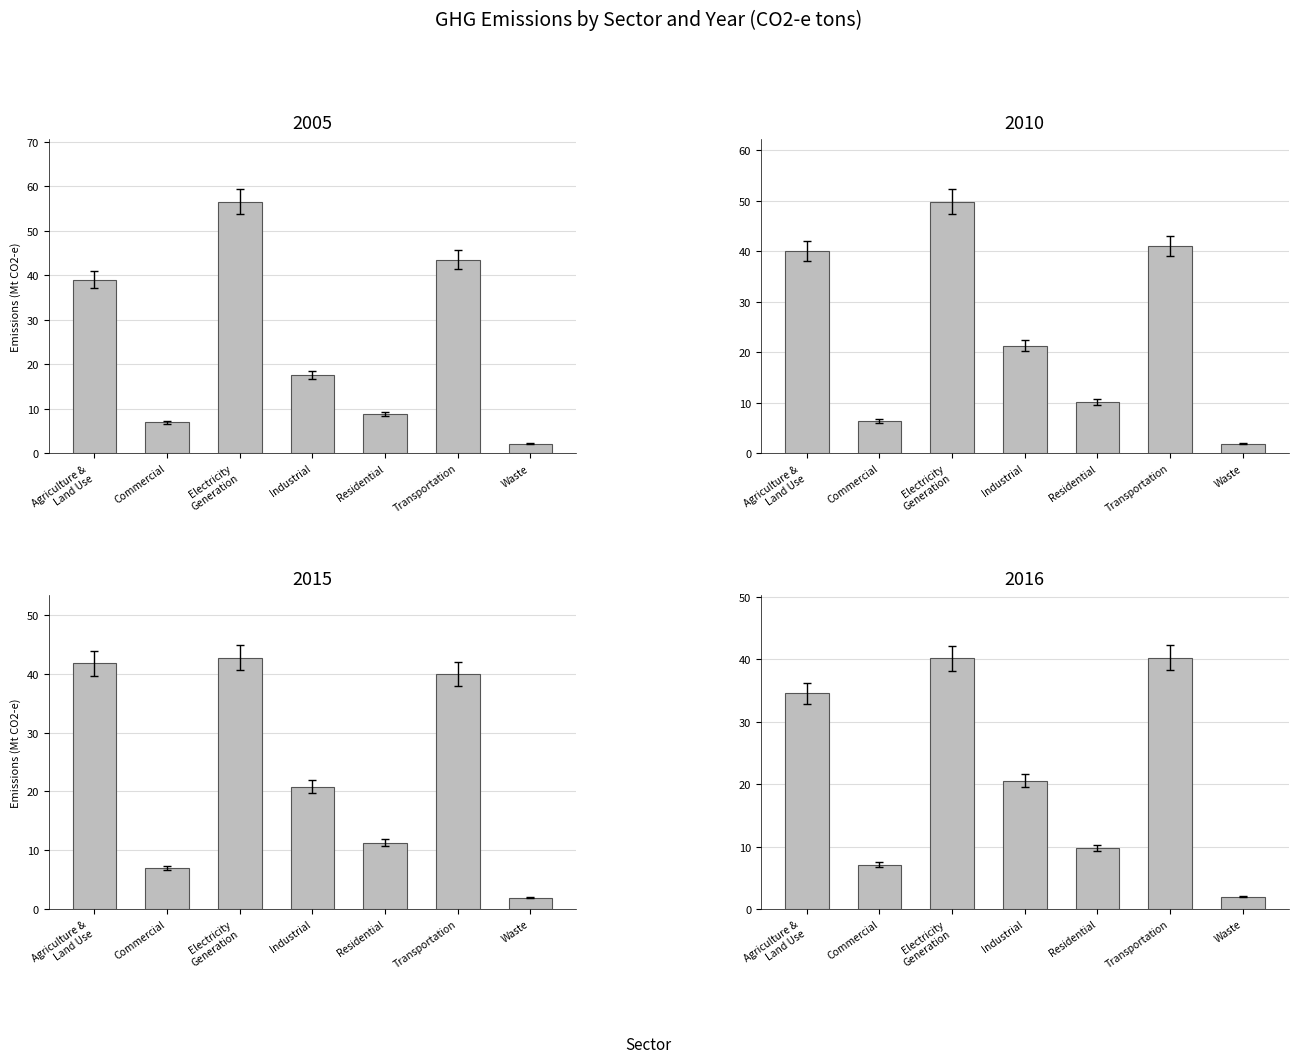

At how many categories does at least one series exceed 11?

4